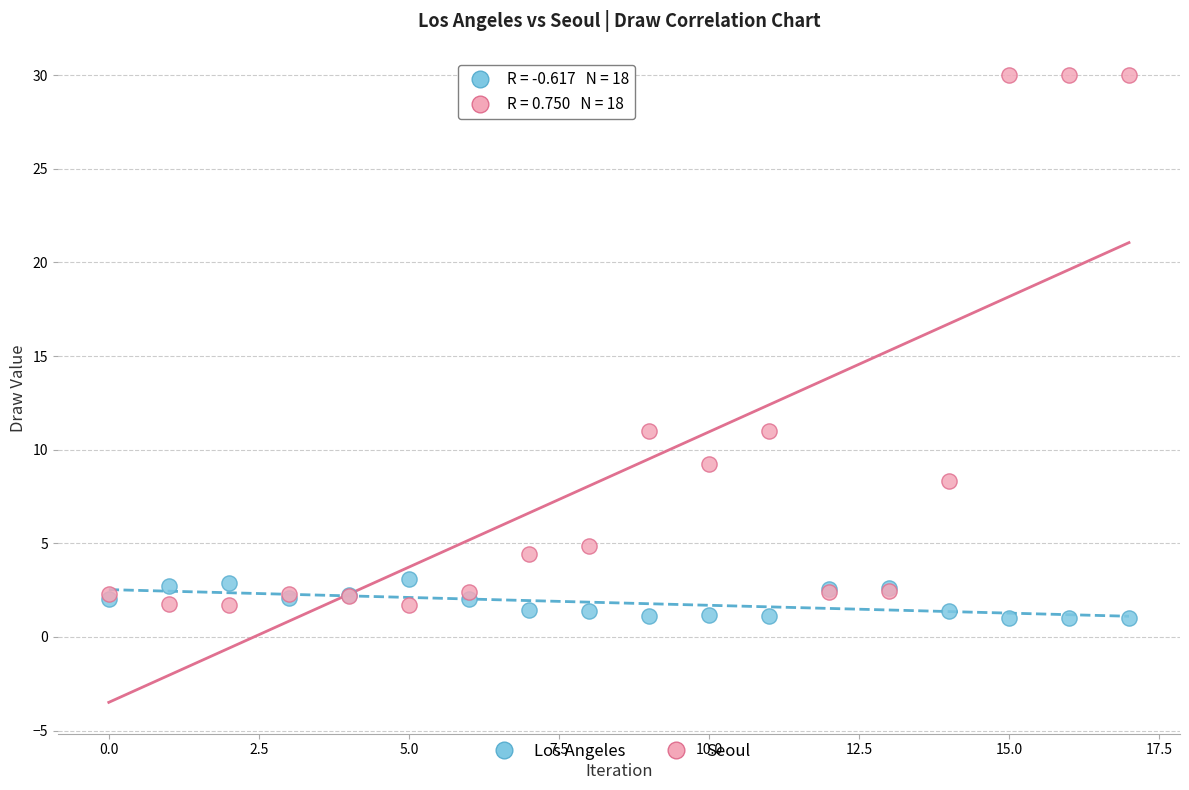

Which series has the largest Y range (max minus min)?

Seoul